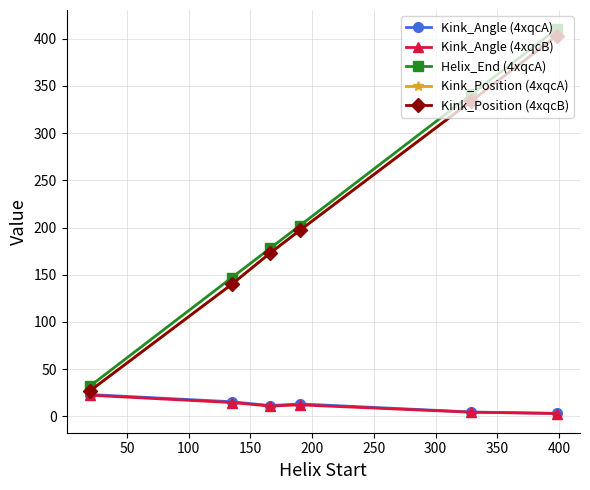

Does the chart display data point markers on the line(s)?

Yes